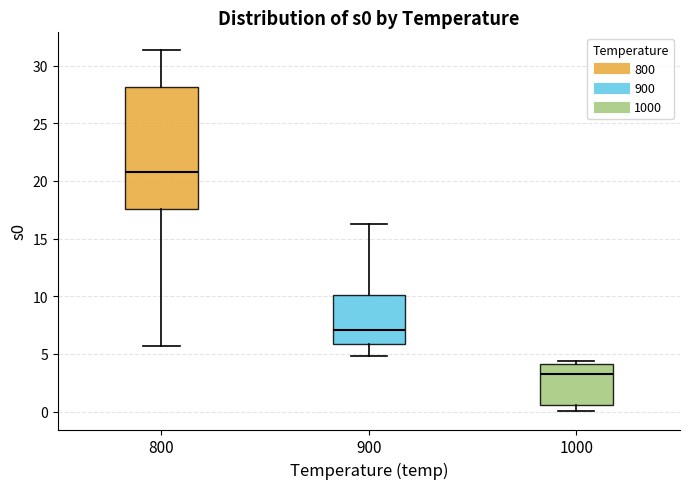

Reading left to right, read every box against the y-axis: the position of its median line, the range the box covers, and the ends of its whiskers. The values are not printed on the chart, so give them approximately, as read against the axis.

800: median 21.0, box 17.5 to 28.0, whiskers 5.5 to 31.5
900: median 7.0, box 6.0 to 10.0, whiskers 5.0 to 16.5
1000: median 3.5, box 0.5 to 4.0, whiskers 0.0 to 4.5